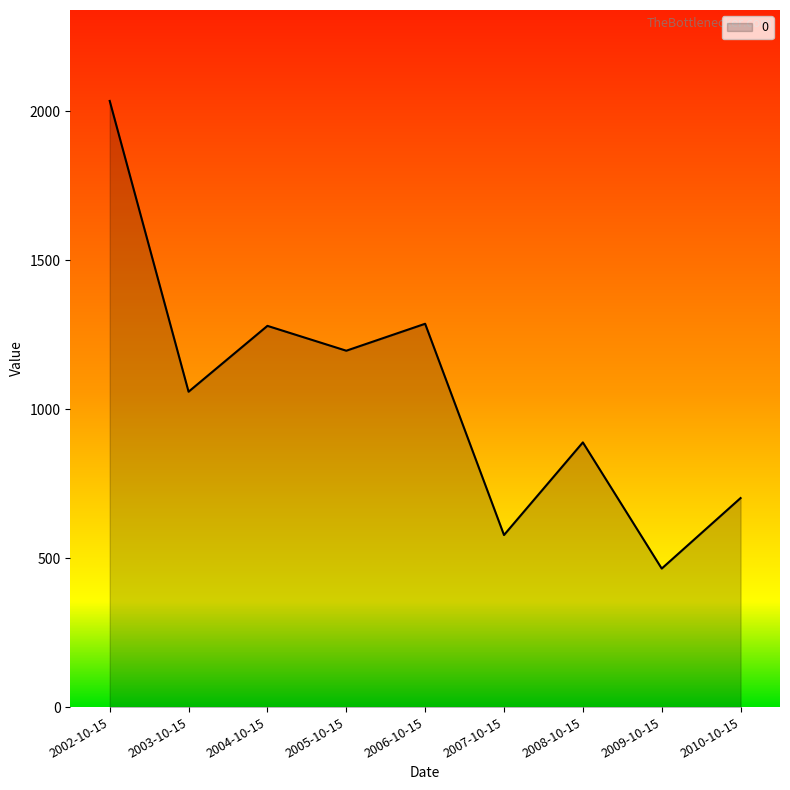

Is it true that the value at 2010-10-15 is 701.8?

True